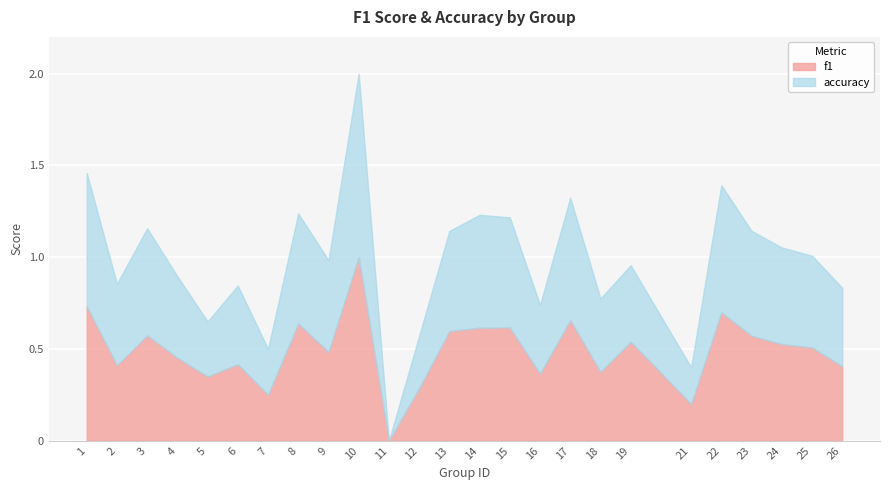

What is the value of the accuracy point at the 16th from the left?

0.4